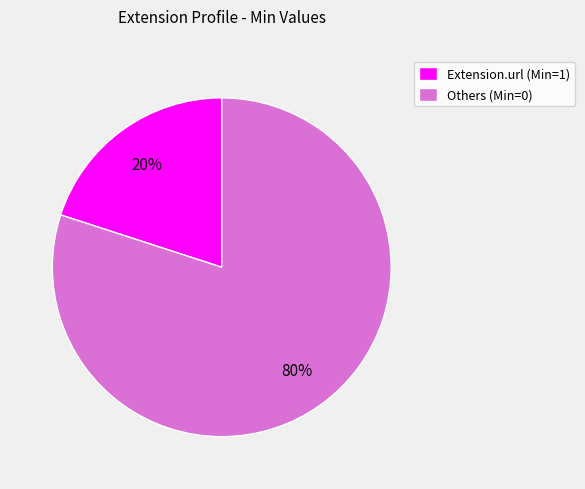

Count the number of slices in the pie.

2